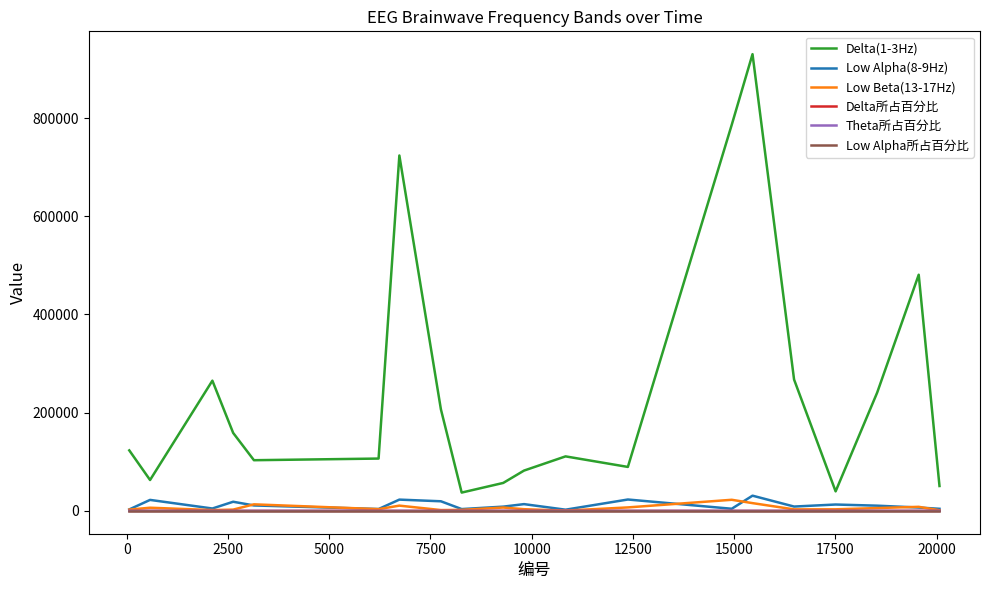

True or false: Low Alpha(8-9Hz) and Delta(1-3Hz) cross at least once.

False